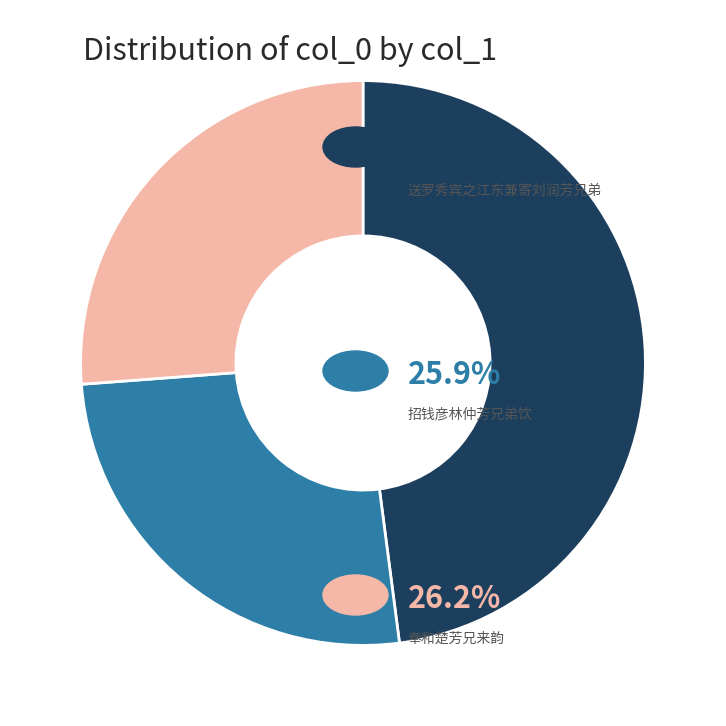

Is there a majority slice in this chart?

No